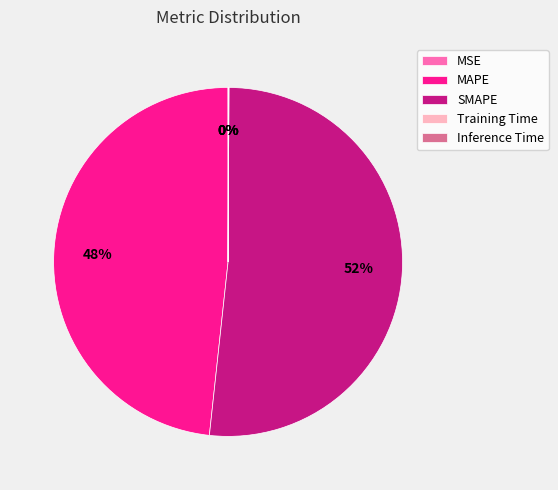

To the nearest percent, what portion does SMAPE represent?

52%